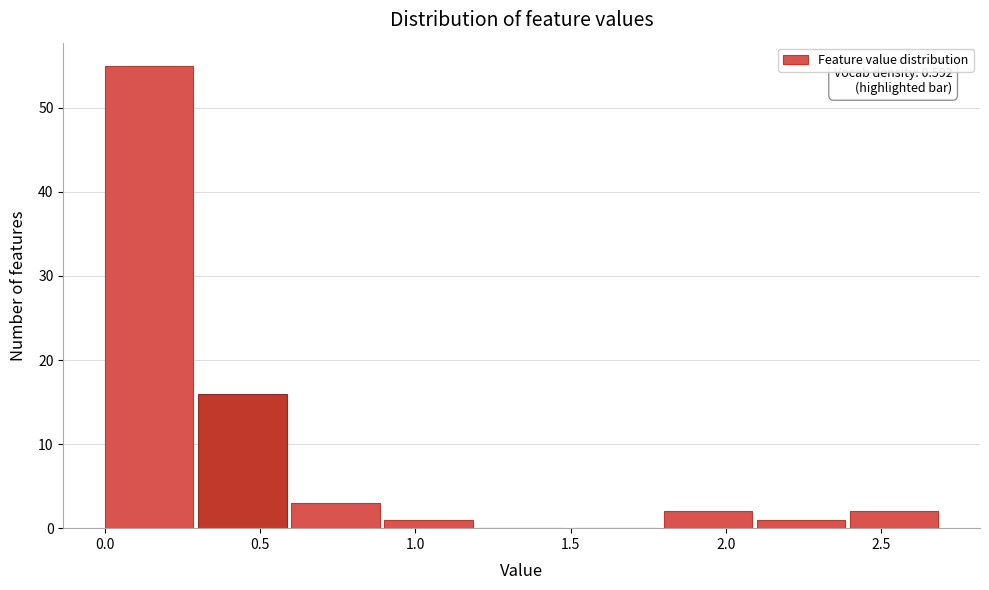

Which range on the x-axis has the tallest bar?

0.0 to 0.3